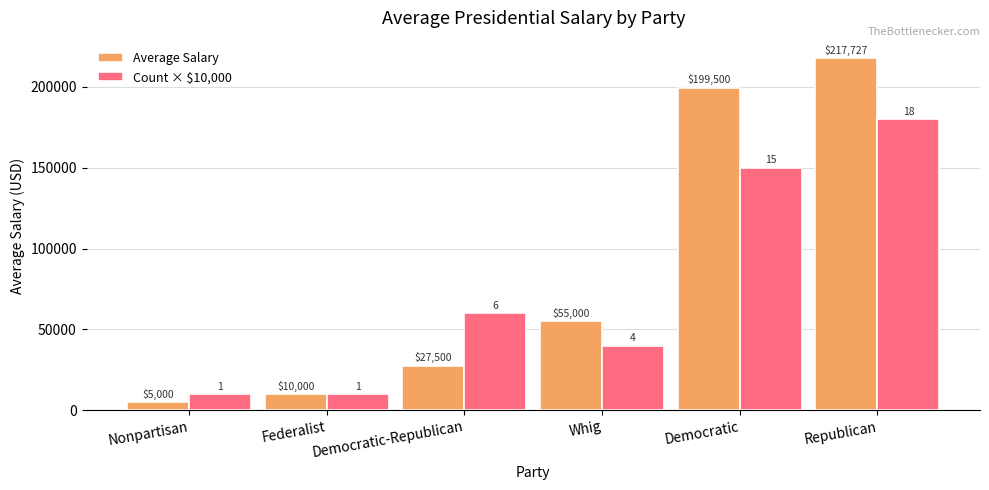

What is the maximum value for Average Salary?

217727